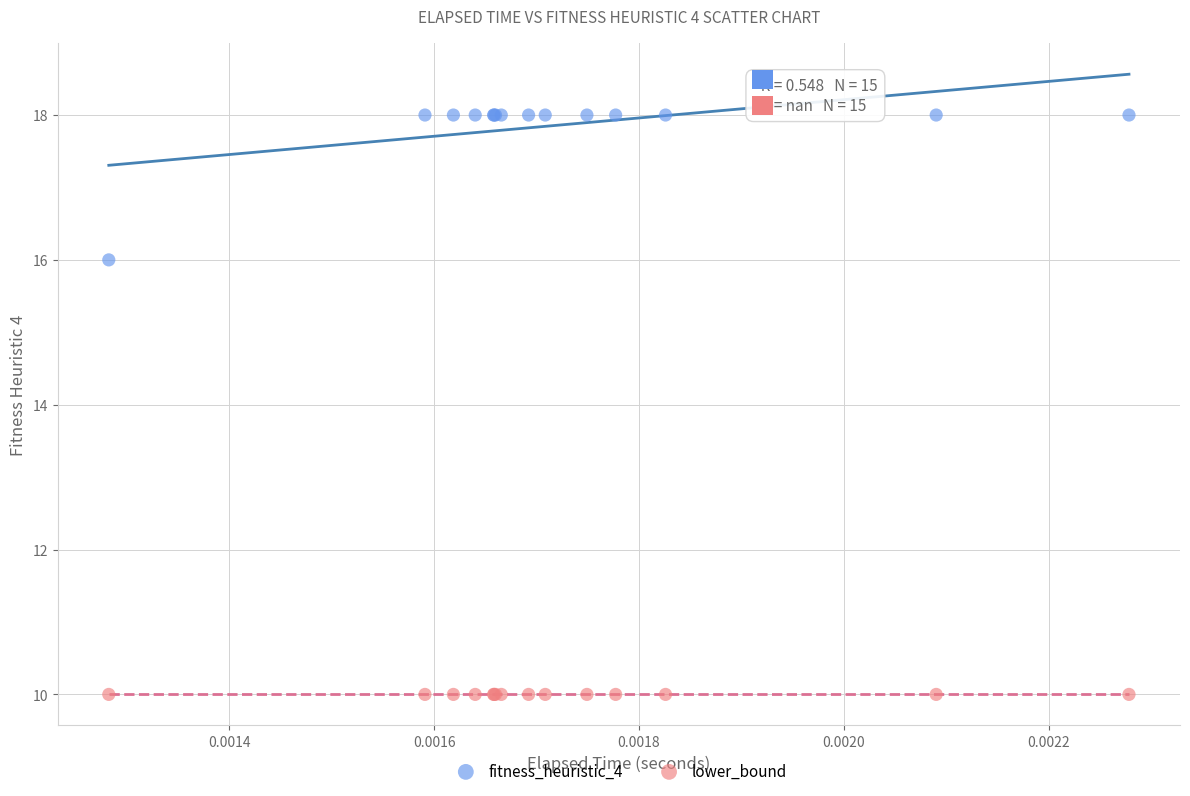

Which series contains the highest Y value?

fitness_heuristic_4